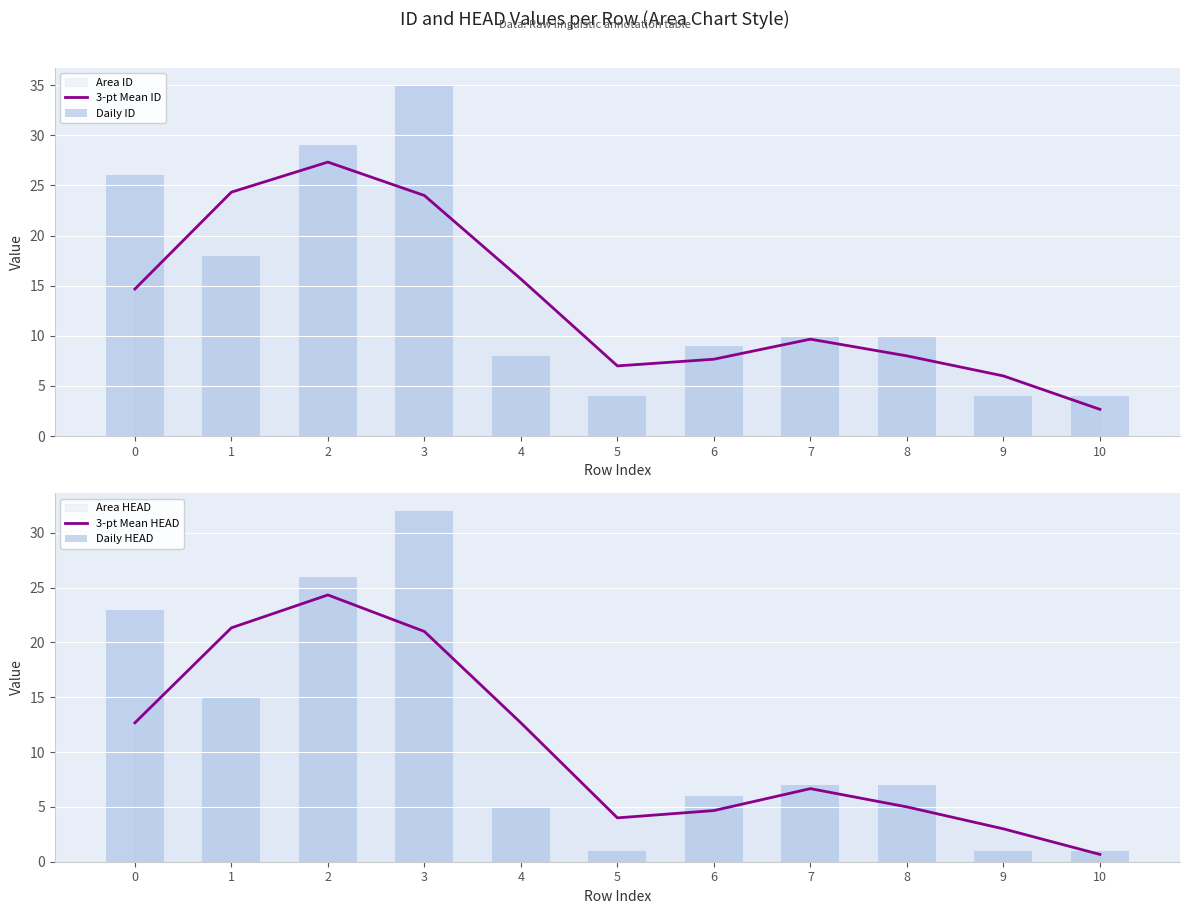

The 3-pt Mean ID series shows 14.7 at 0. True or false?

True